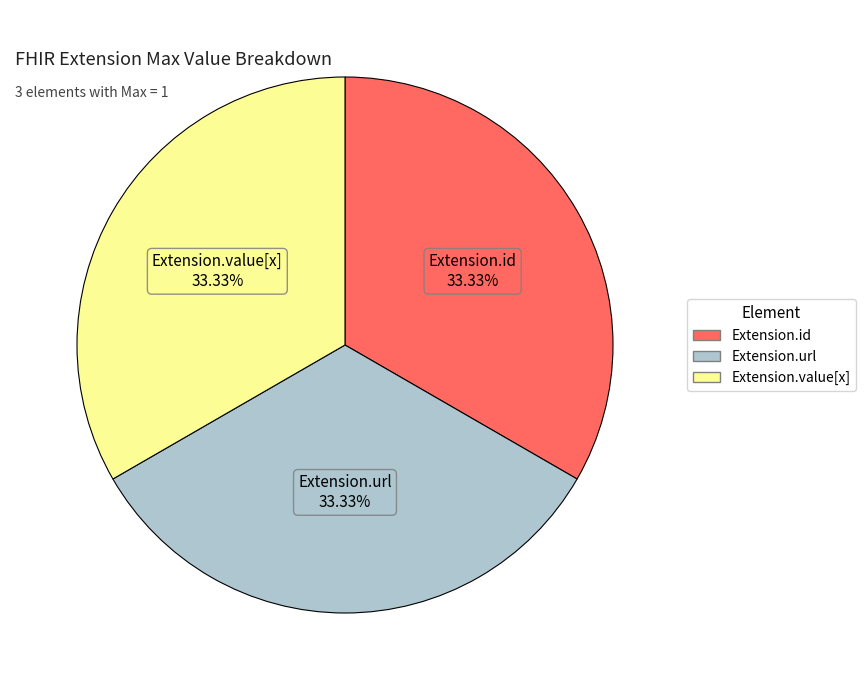

Is there any slice that represents more than half of the pie?

No